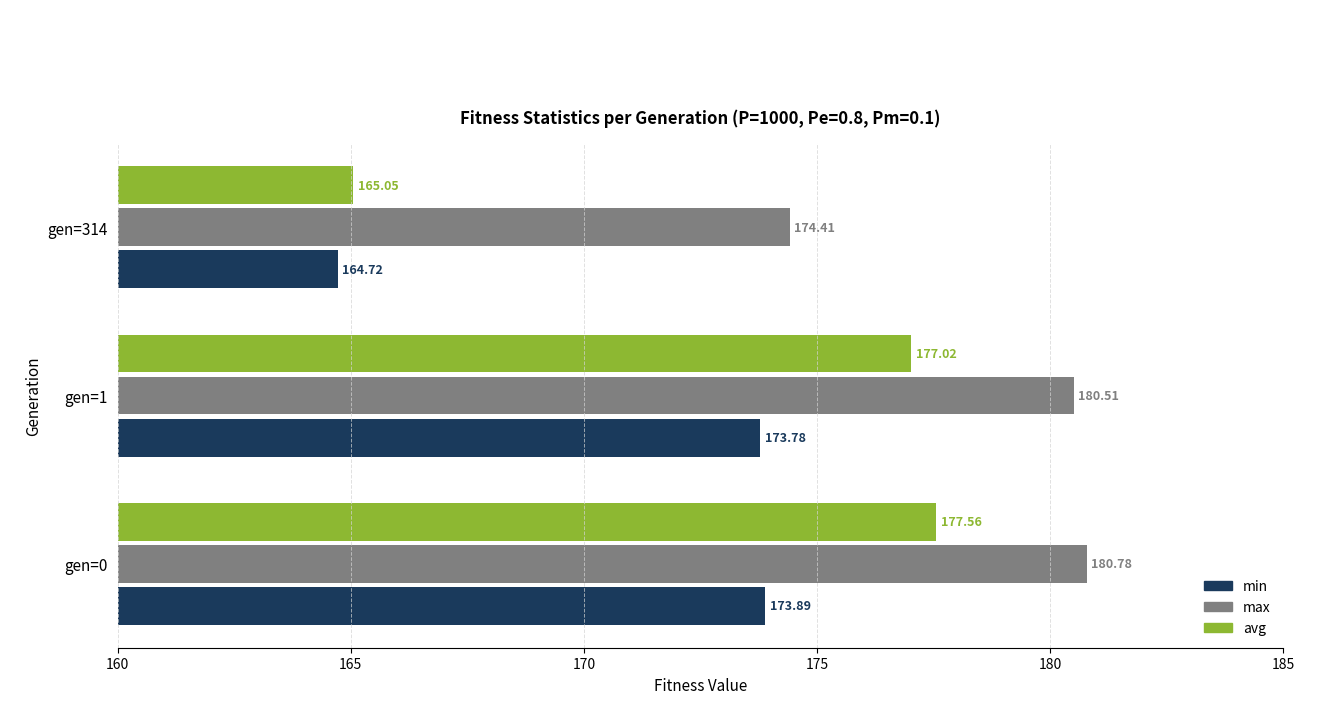

What is the average value of the max series?

178.6